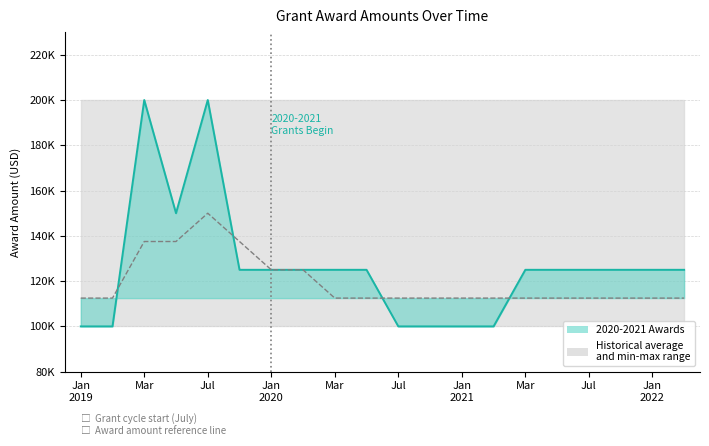

Does the chart display data point markers on the line(s)?

No